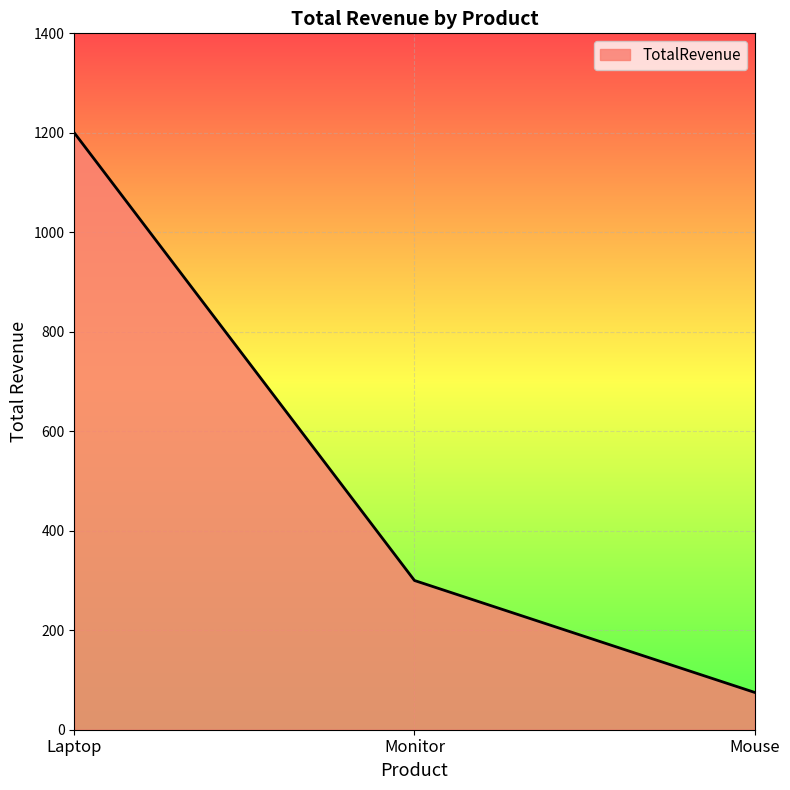

Between Monitor and Mouse, which is larger?

Monitor